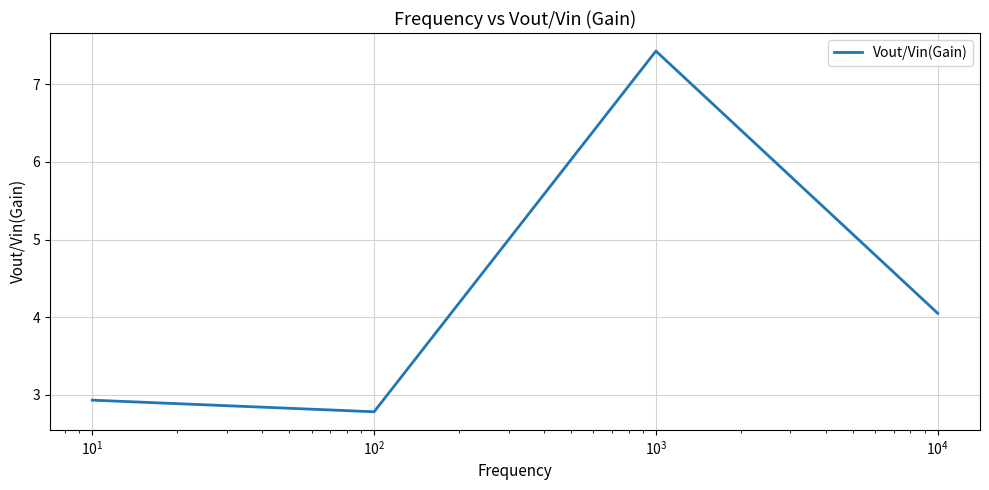

How many interior local peaks (higher than both neighbors) does the data have?

1